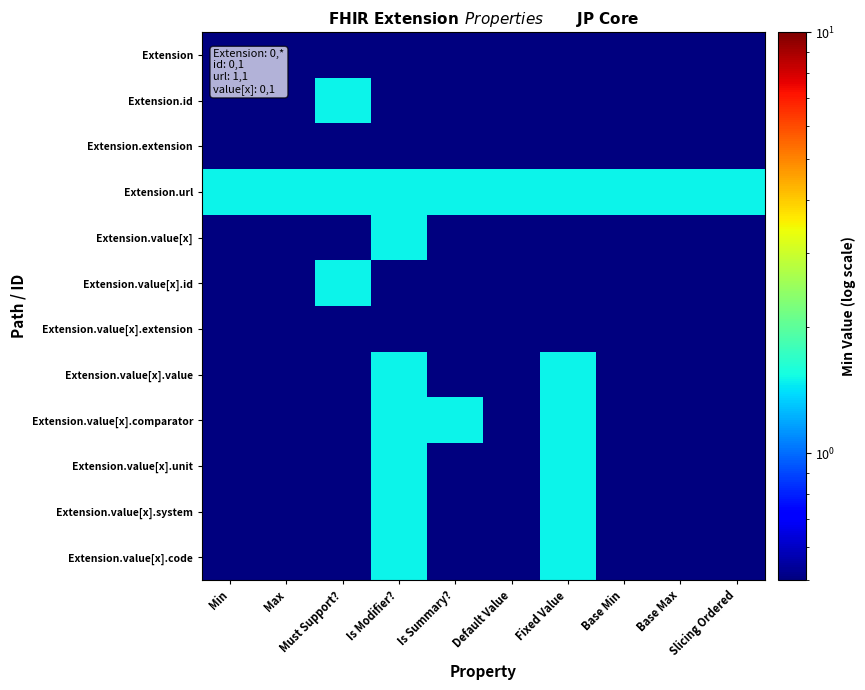

At Min, list the series in order from smallest to largest.

Extension, Extension.id, Extension.extension, Extension.value[x], Extension.value[x].id, Extension.value[x].extension, Extension.value[x].value, Extension.value[x].comparator, Extension.value[x].unit, Extension.value[x].system, Extension.value[x].code, Extension.url